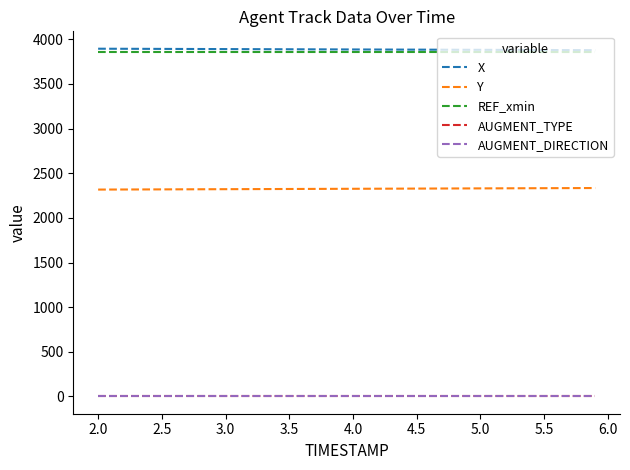

Does the chart have visible grid lines?

No